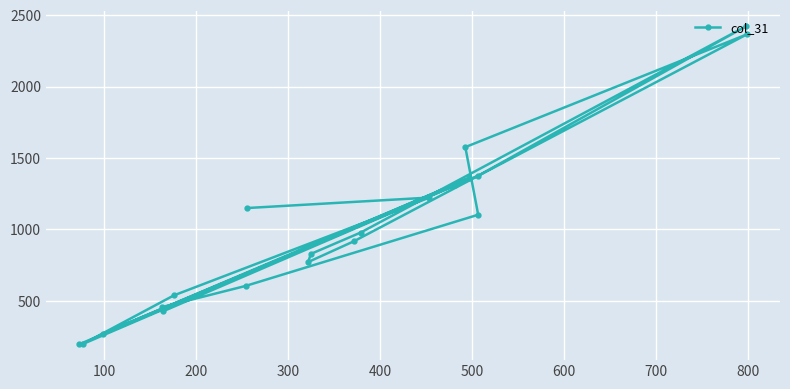

What is the greatest value displayed?

2420